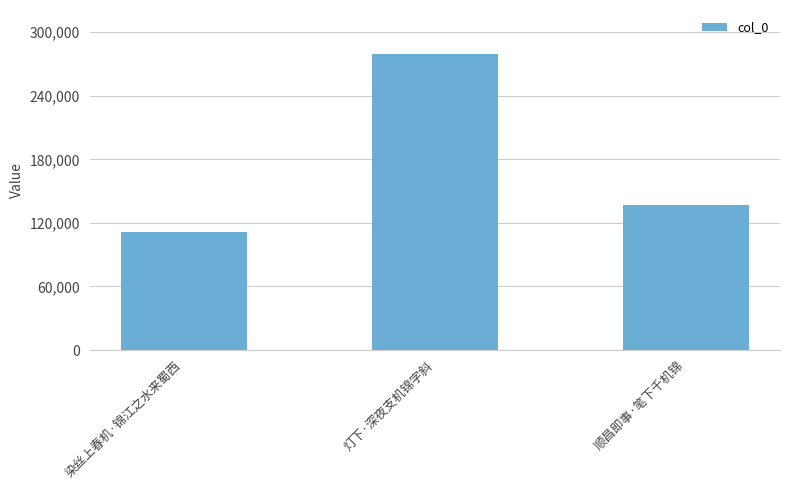

The value at 染丝上春机·锦江之水来蜀西 is 29269. True or false?

False